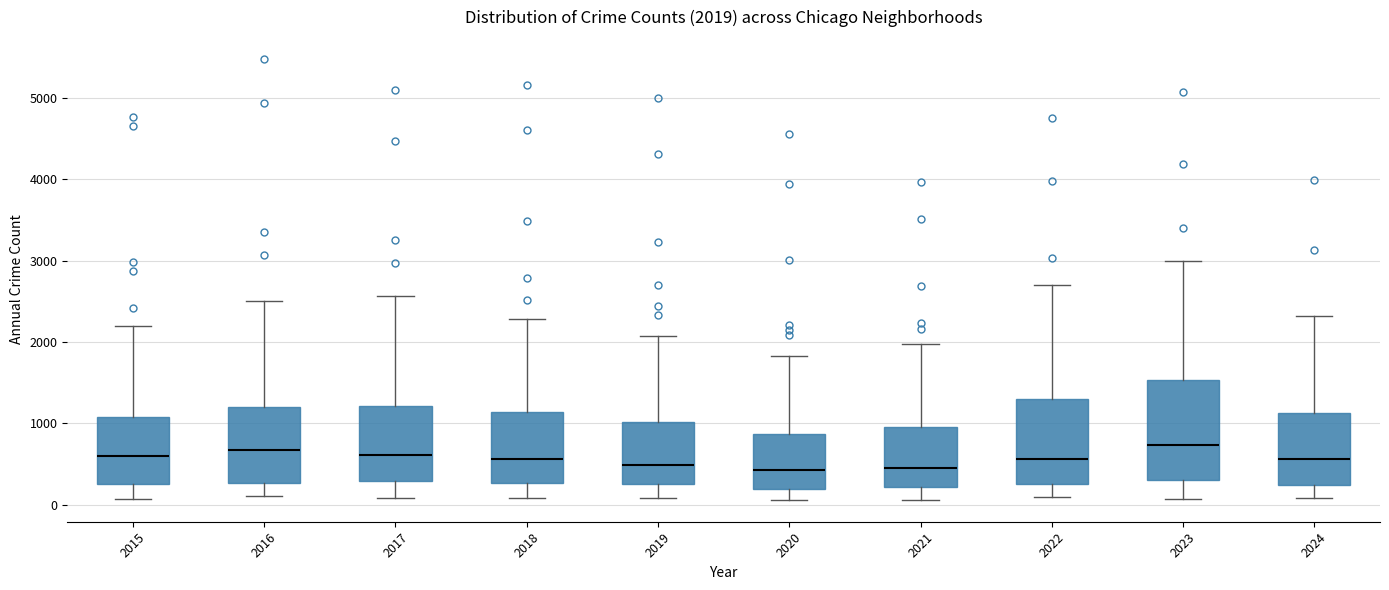

Comparing the boxes themselves (not the whiskers), which one is the tallest?

2023